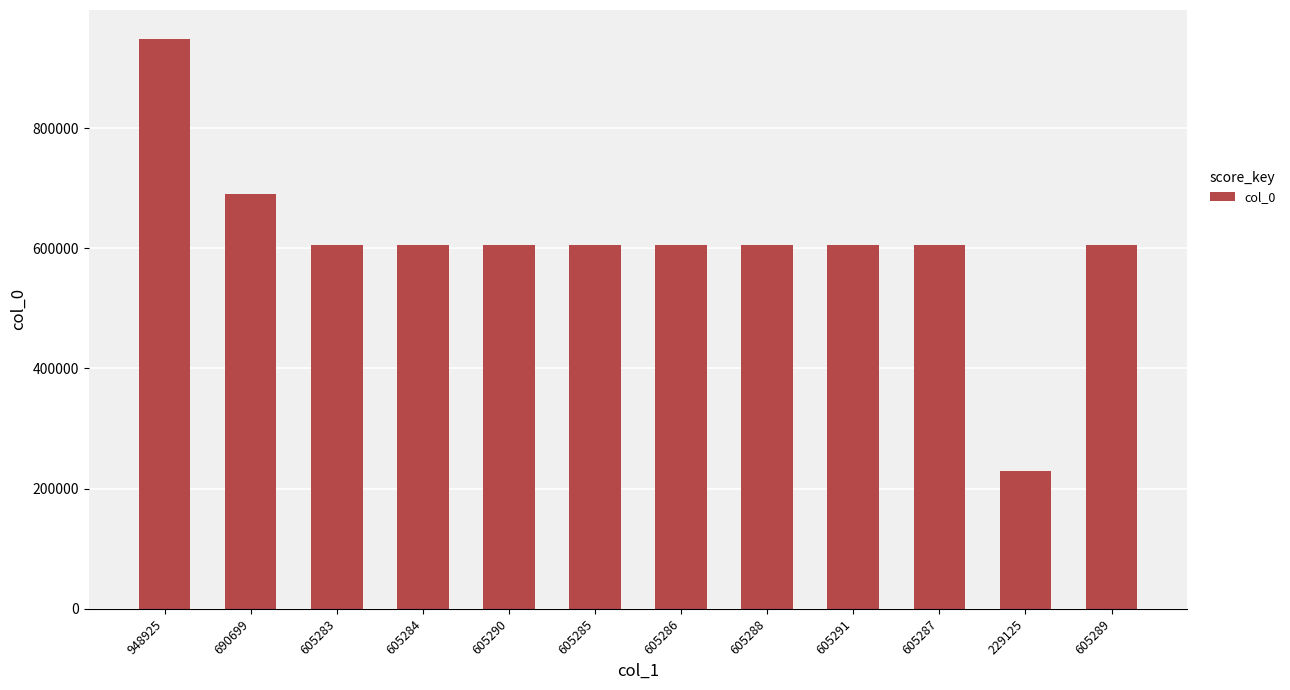

The value at 690699 is 1176459. True or false?

False